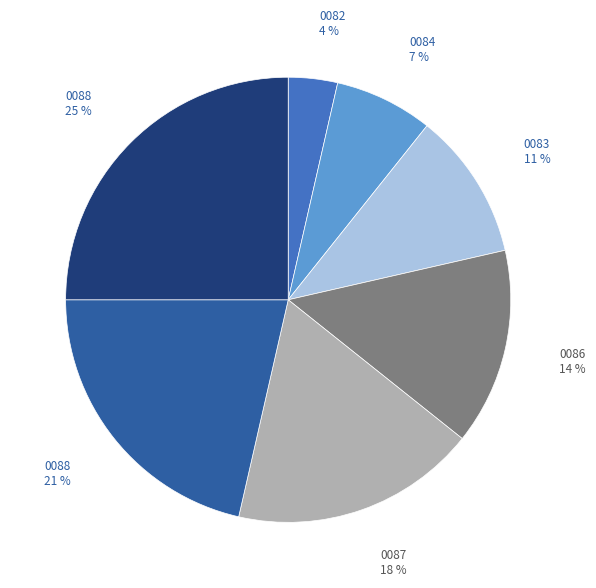

To the nearest percent, what is the difference between the largest and smallest slice percentages?

21%